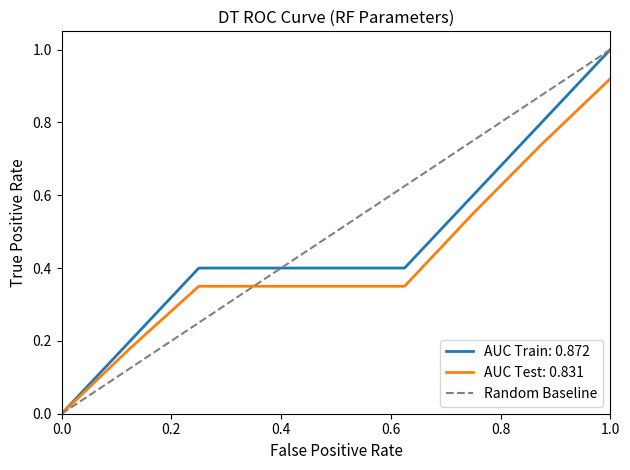

Is it true that AUC Test: 0.831 equals 1.3 at 1.0?

False